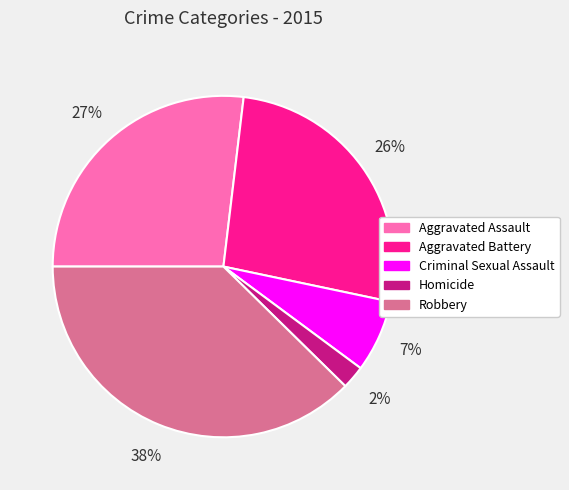

How many segments does this pie chart have?

5